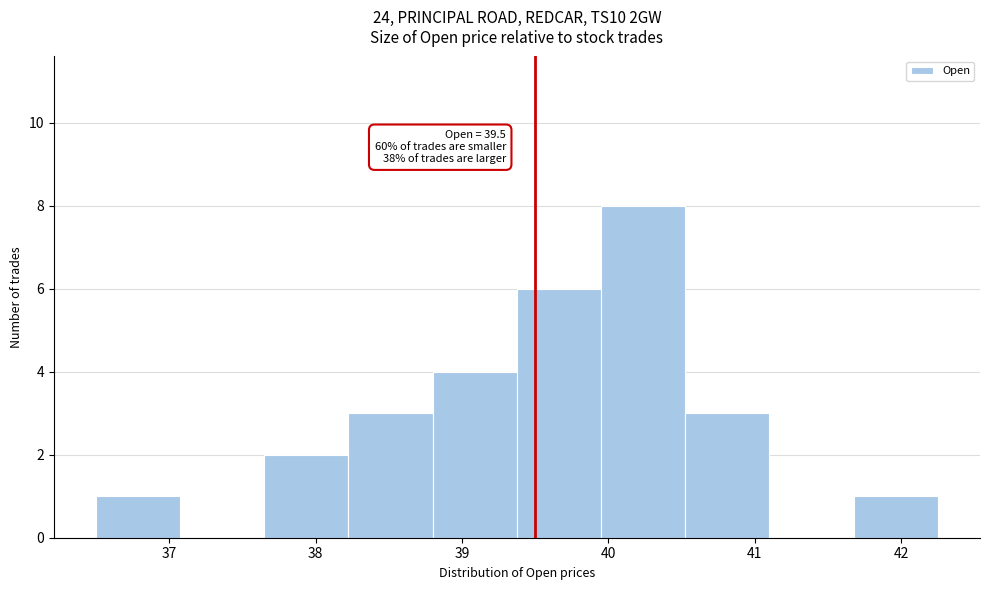

Which range on the x-axis has the tallest bar?

40.0 to 40.5